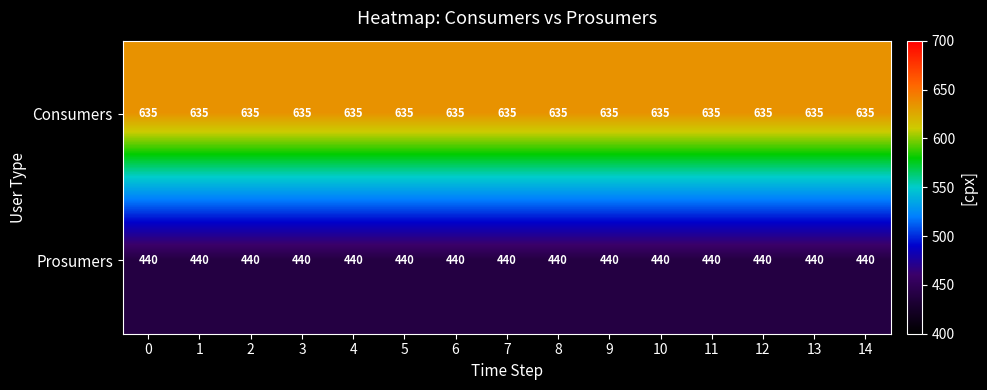

What is the total value across all series at 0?

1075